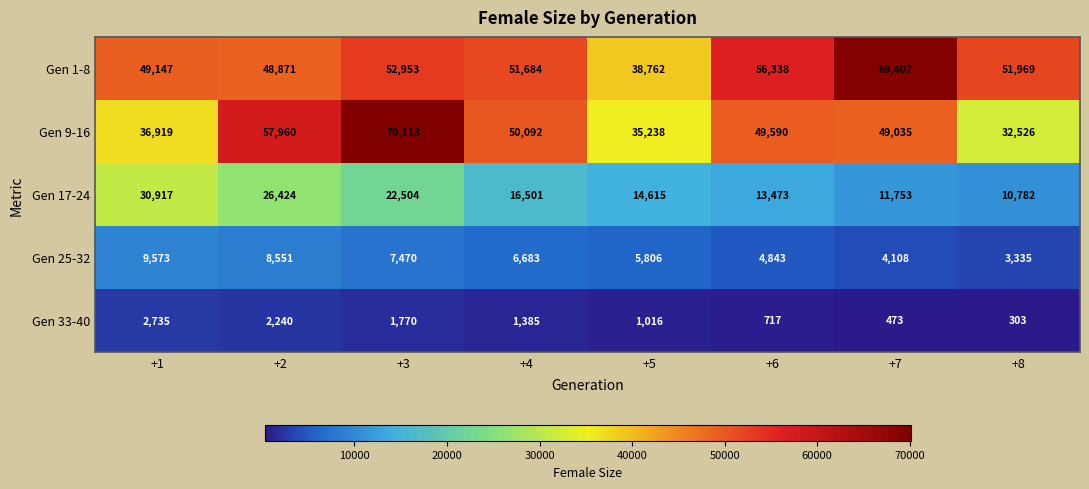

At how many categories does at least one series exceed 40398?

7